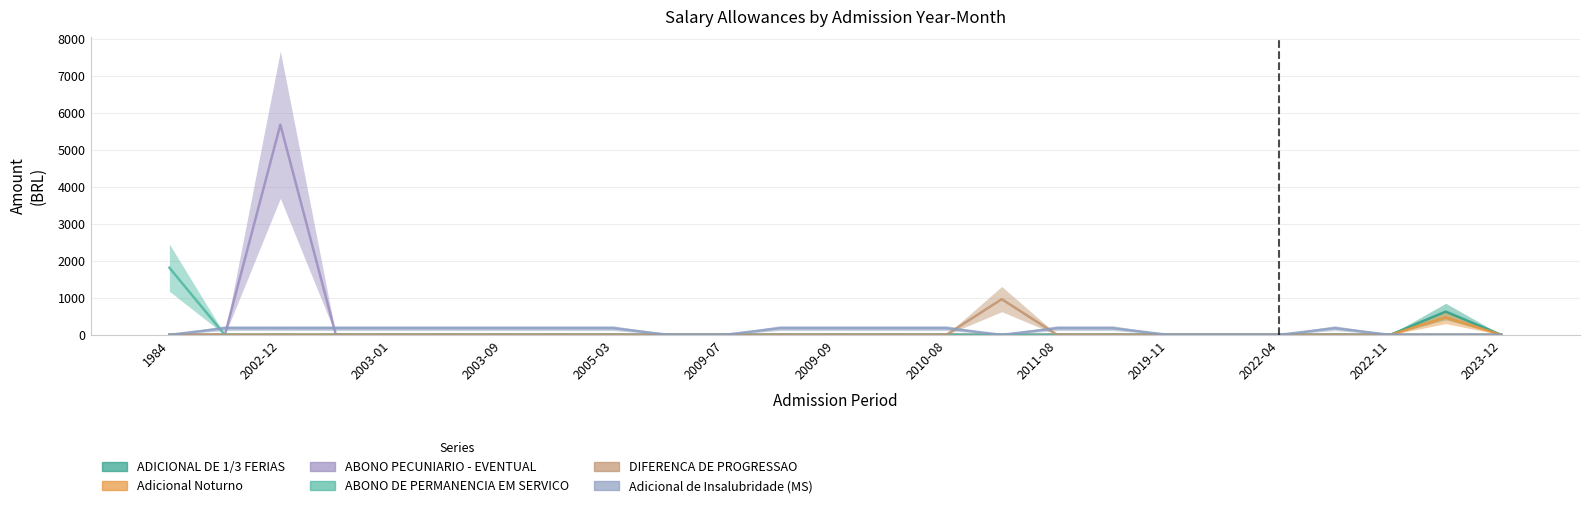

How many positive values does the Adicional Noturno series have?

1